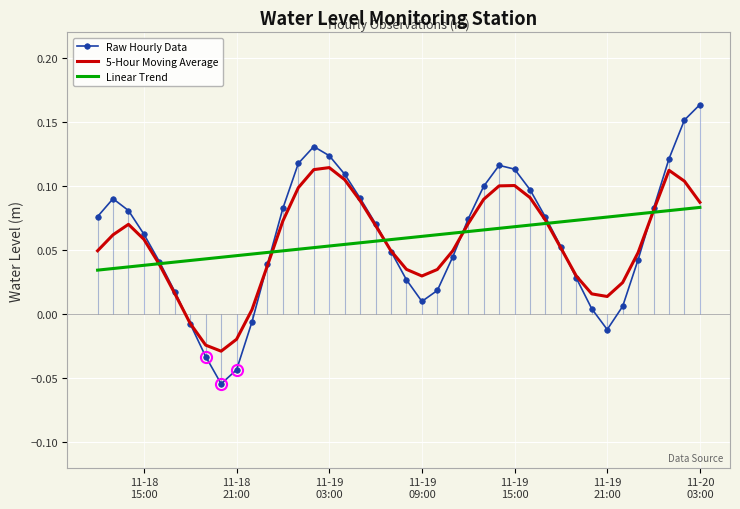

What is the minimum value for Raw Hourly Data?

-0.1